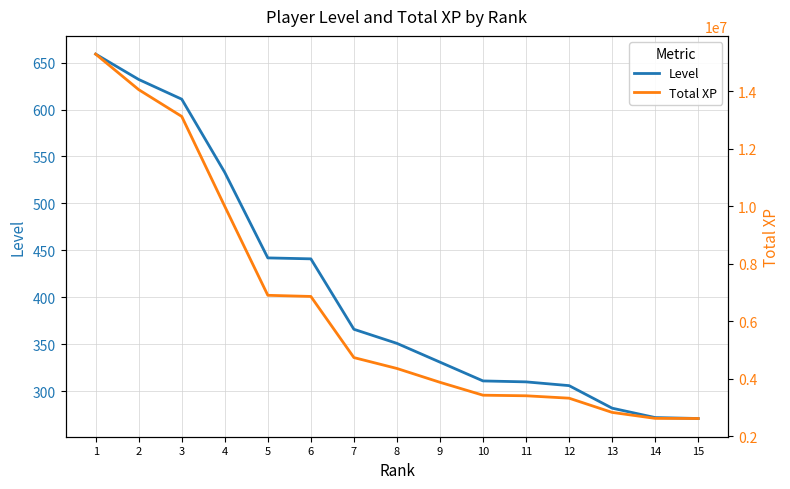

What is the total value across all series at 3?

13126079